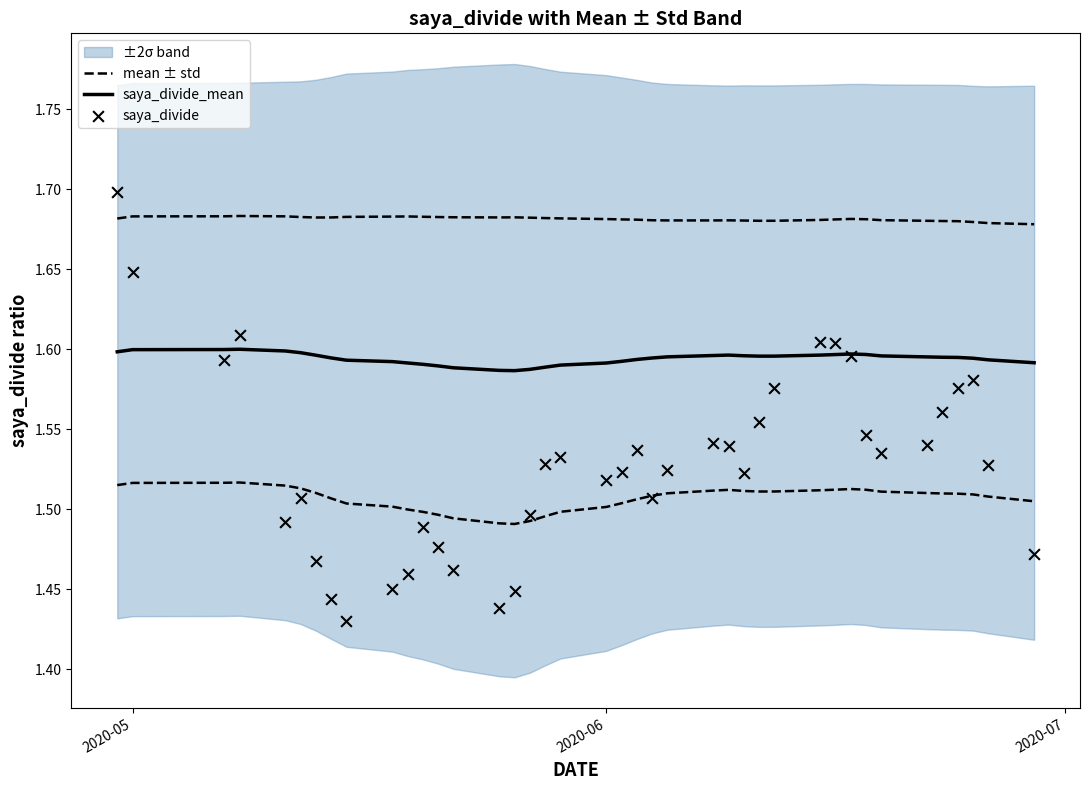

Which series contains the highest Y value?

saya_divide